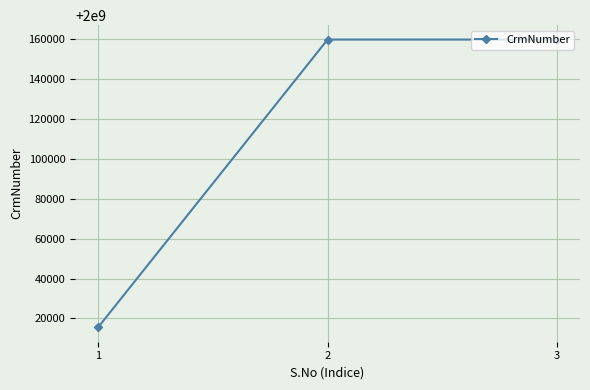

What is the smallest value displayed?

2000015495